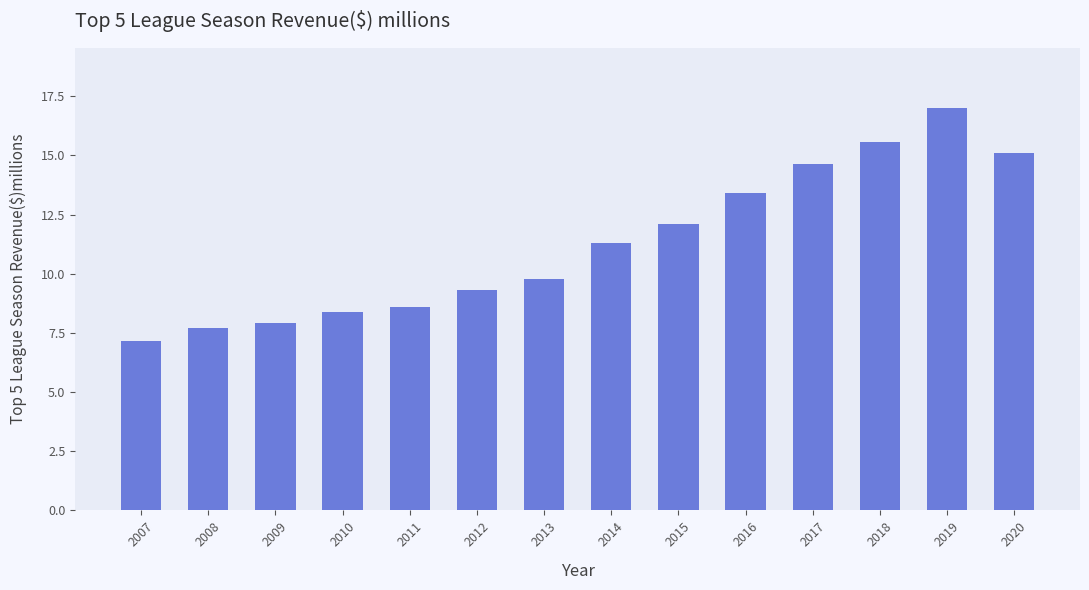

Where does the data first go above 11?

2014